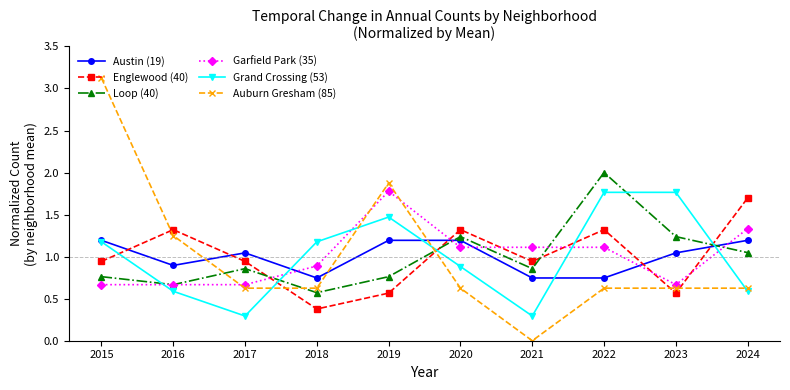

How many times do Englewood (40) and Auburn Gresham (85) cross each other?

5